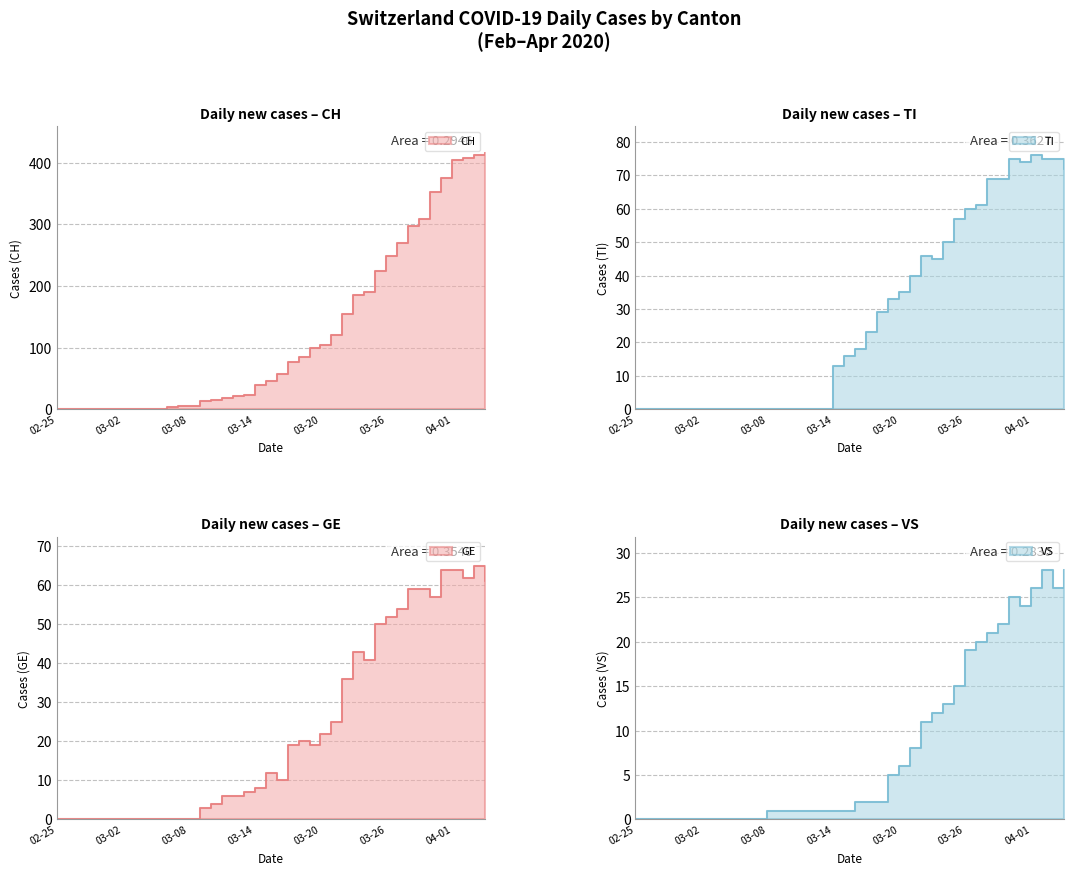

What is the difference between the CH values at 2020-03-16 and 2020-03-03?

57